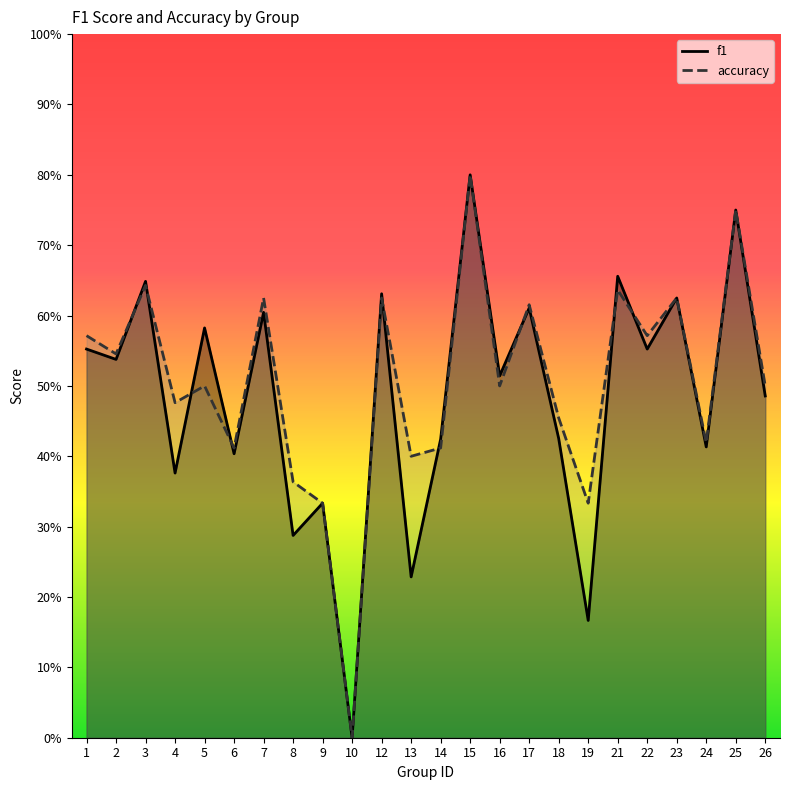

True or false: accuracy has more than 1 interior local peaks.

True